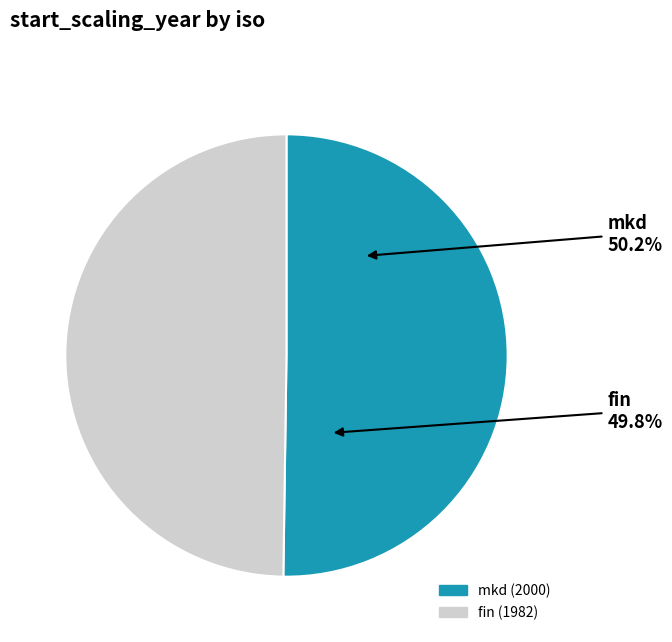

Which has a higher value, fin or mkd?

mkd